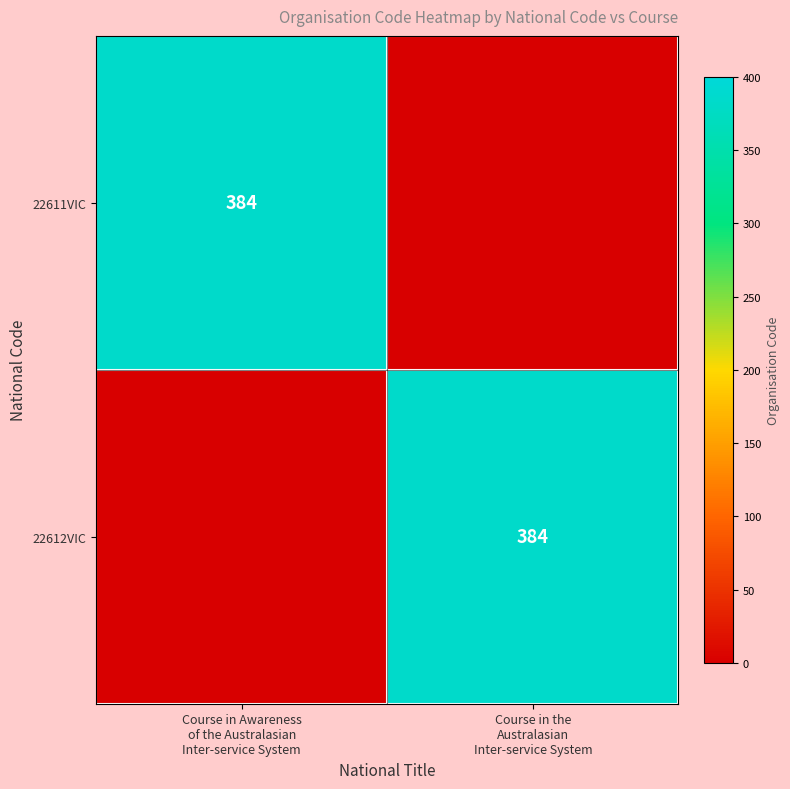

At how many categories does at least one series exceed 240?

2